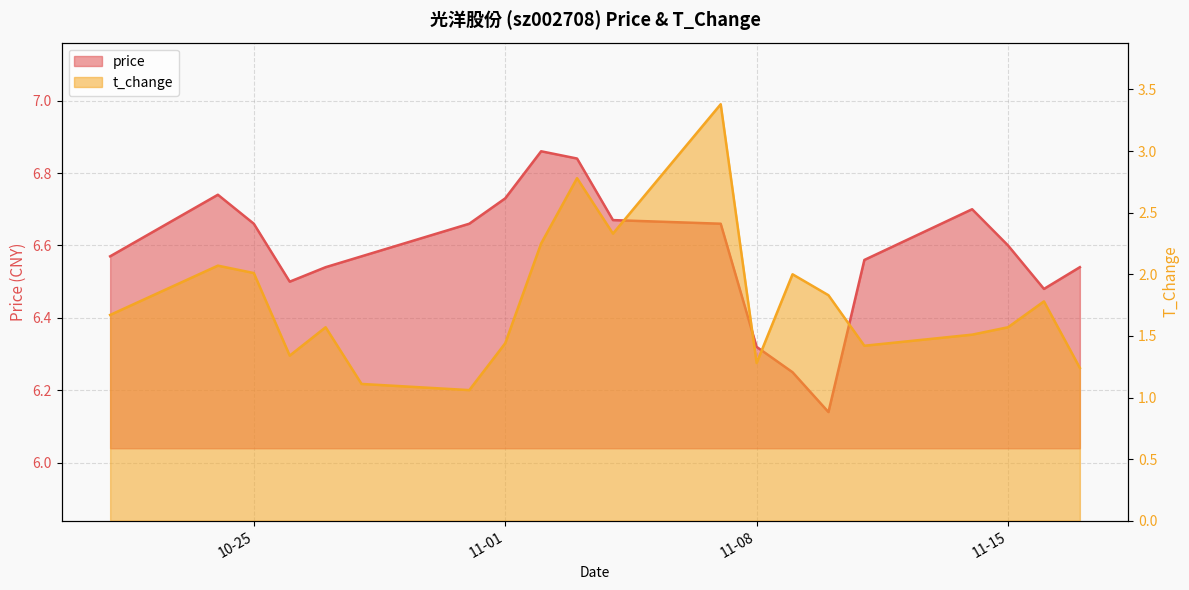

How many lines are shown in the chart?

2